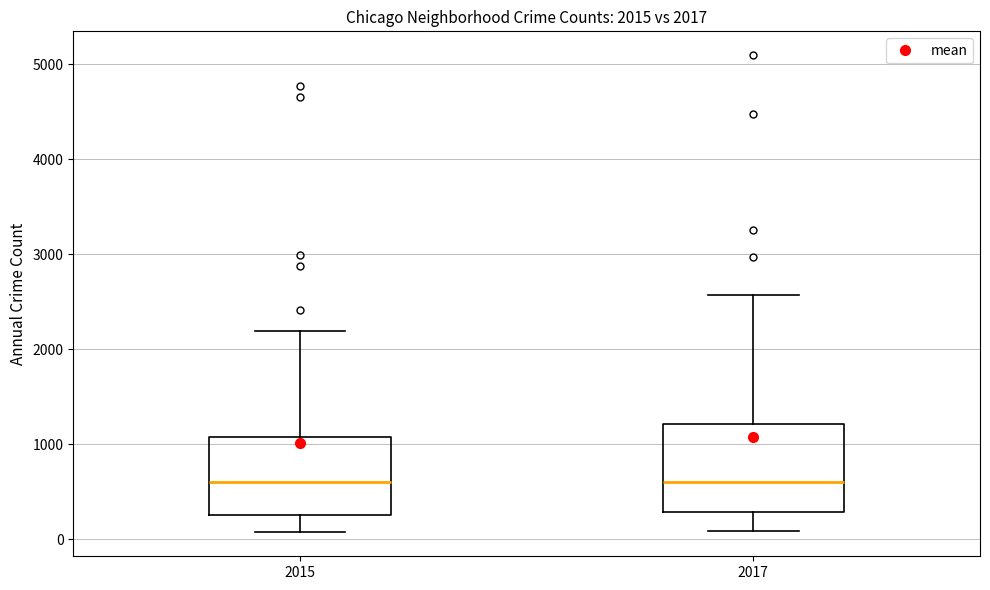

Which box is the tallest, from its lower edge to its upper edge?

2017